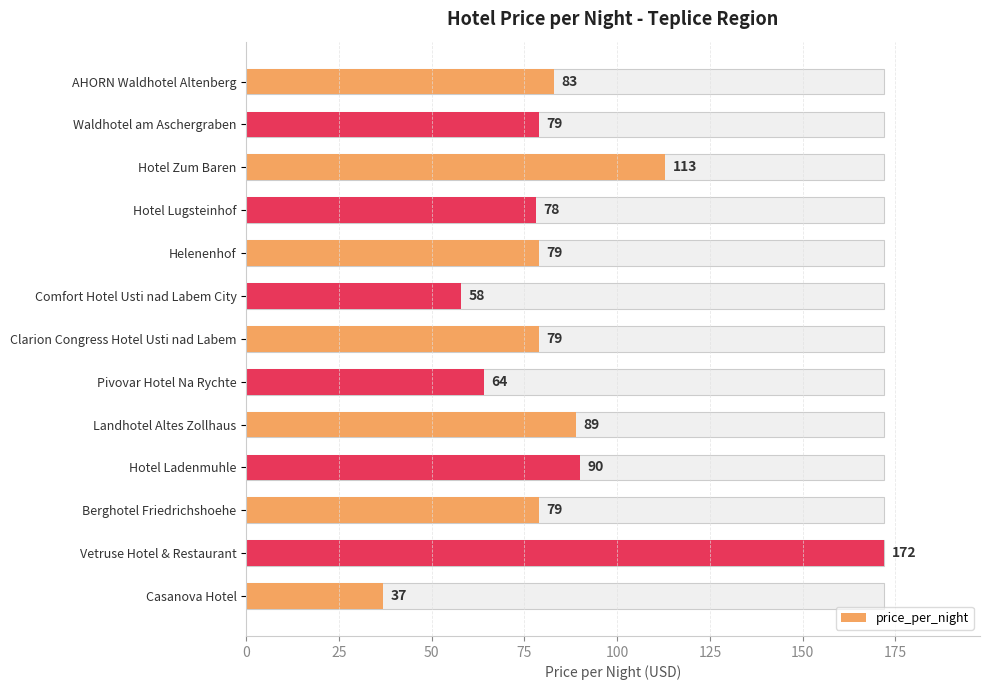

True or false: the data shows 40 at Hotel Ladenmuhle.

False